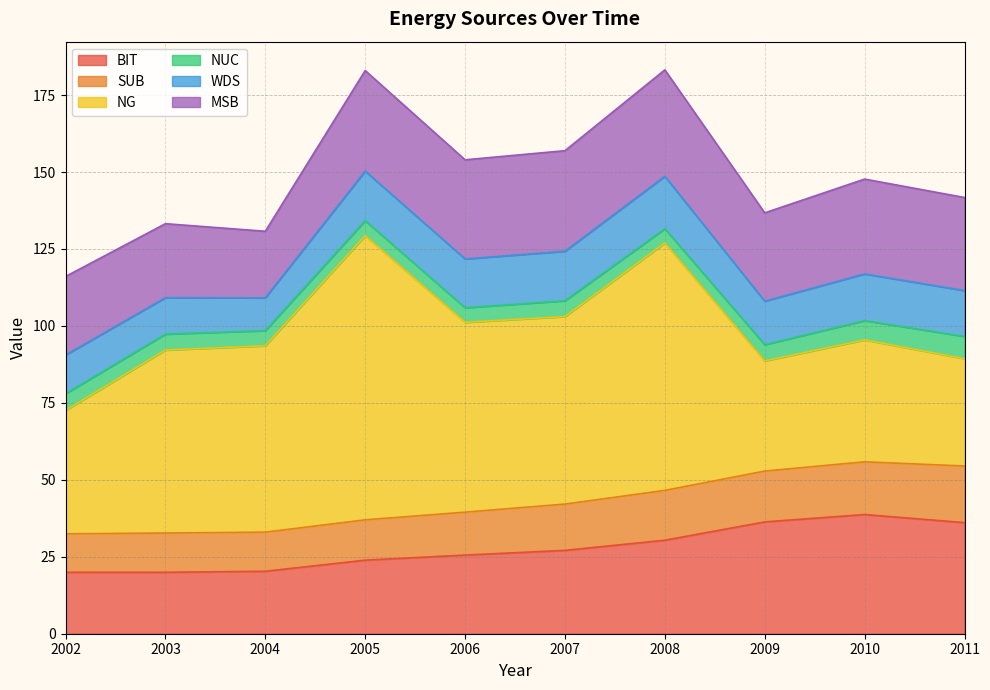

Which category has the highest value in the NG series?

2005